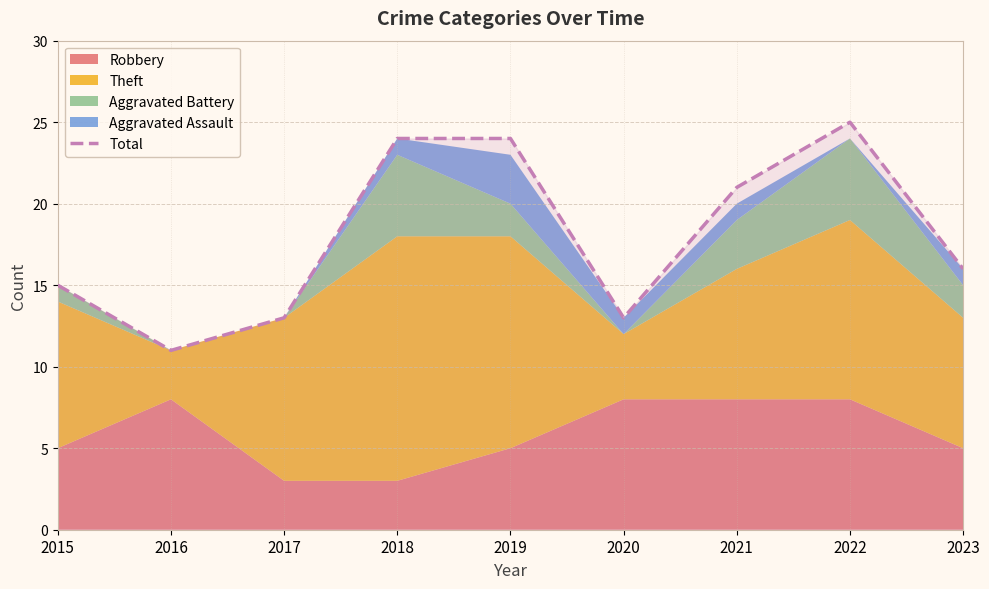

Is it true that Total equals 24 at 2018?

True